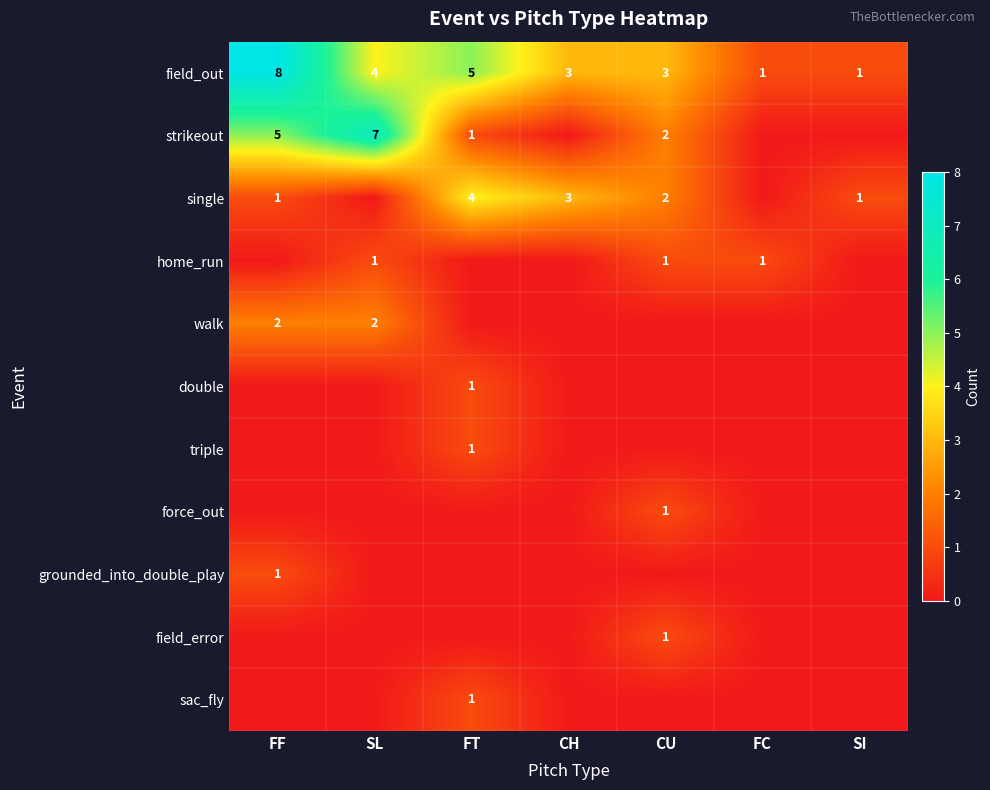

The value of home_run at CU is 0. True or false?

False